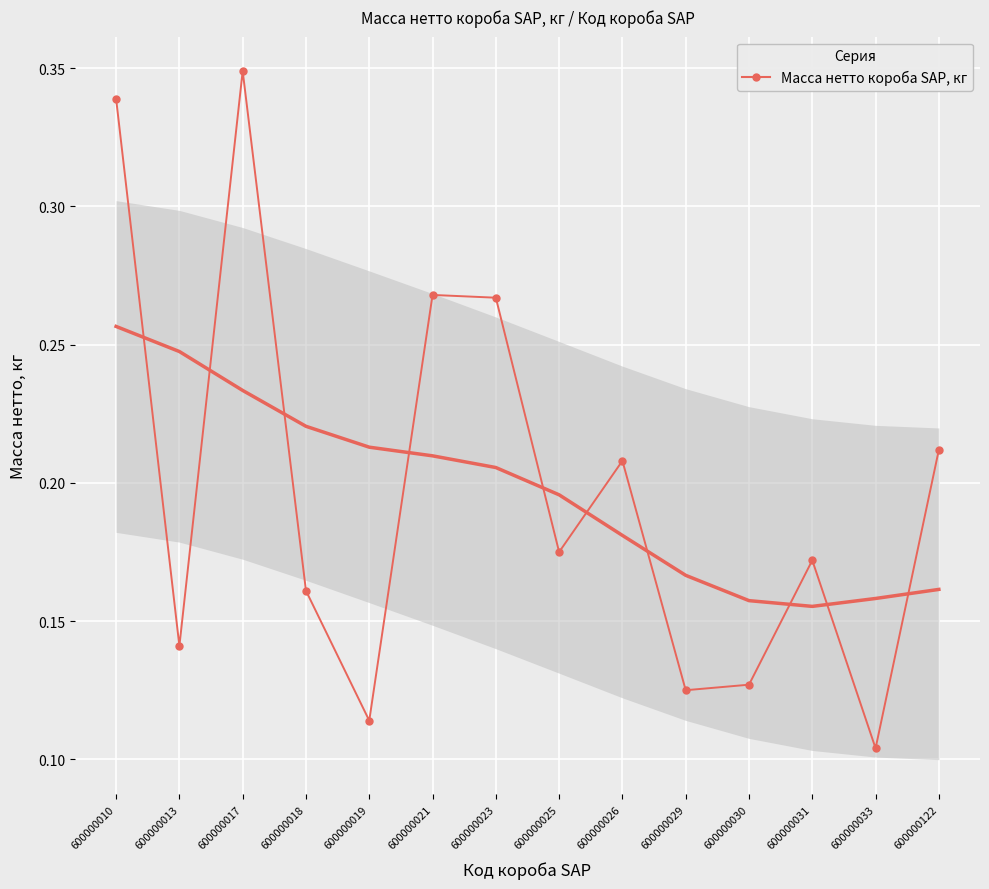

List the labels in order of value, largest first.

600000017, 600000010, 600000021, 600000023, 600000122, 600000026, 600000025, 600000031, 600000018, 600000013, 600000030, 600000029, 600000019, 600000033